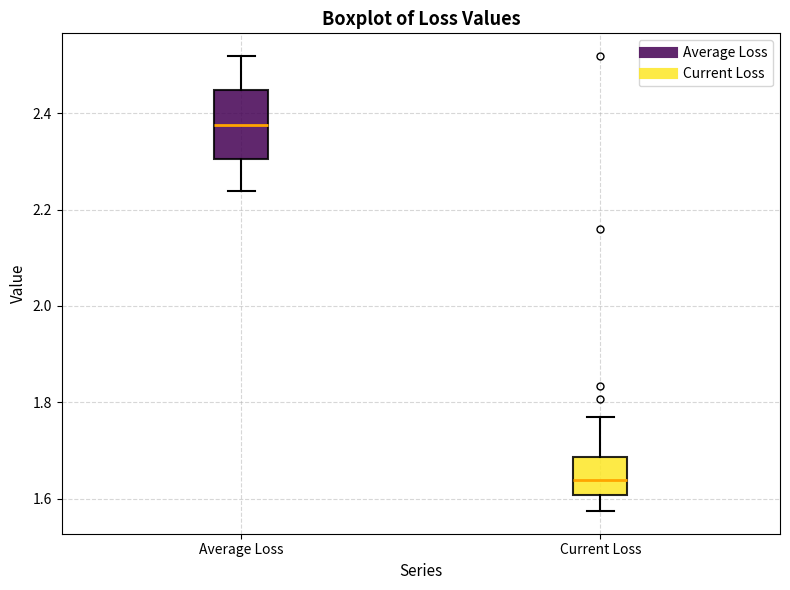

Reading left to right, transcribe this box plot: for each box, give where its median line is, the range the box spans, and where its two whiskers end, as read against the y-axis. The values are not printed on the chart, so give them approximately, as read against the axis.

Average Loss: median 2.38, box 2.30 to 2.44, whiskers 2.24 to 2.52
Current Loss: median 1.64, box 1.60 to 1.68, whiskers 1.58 to 1.76